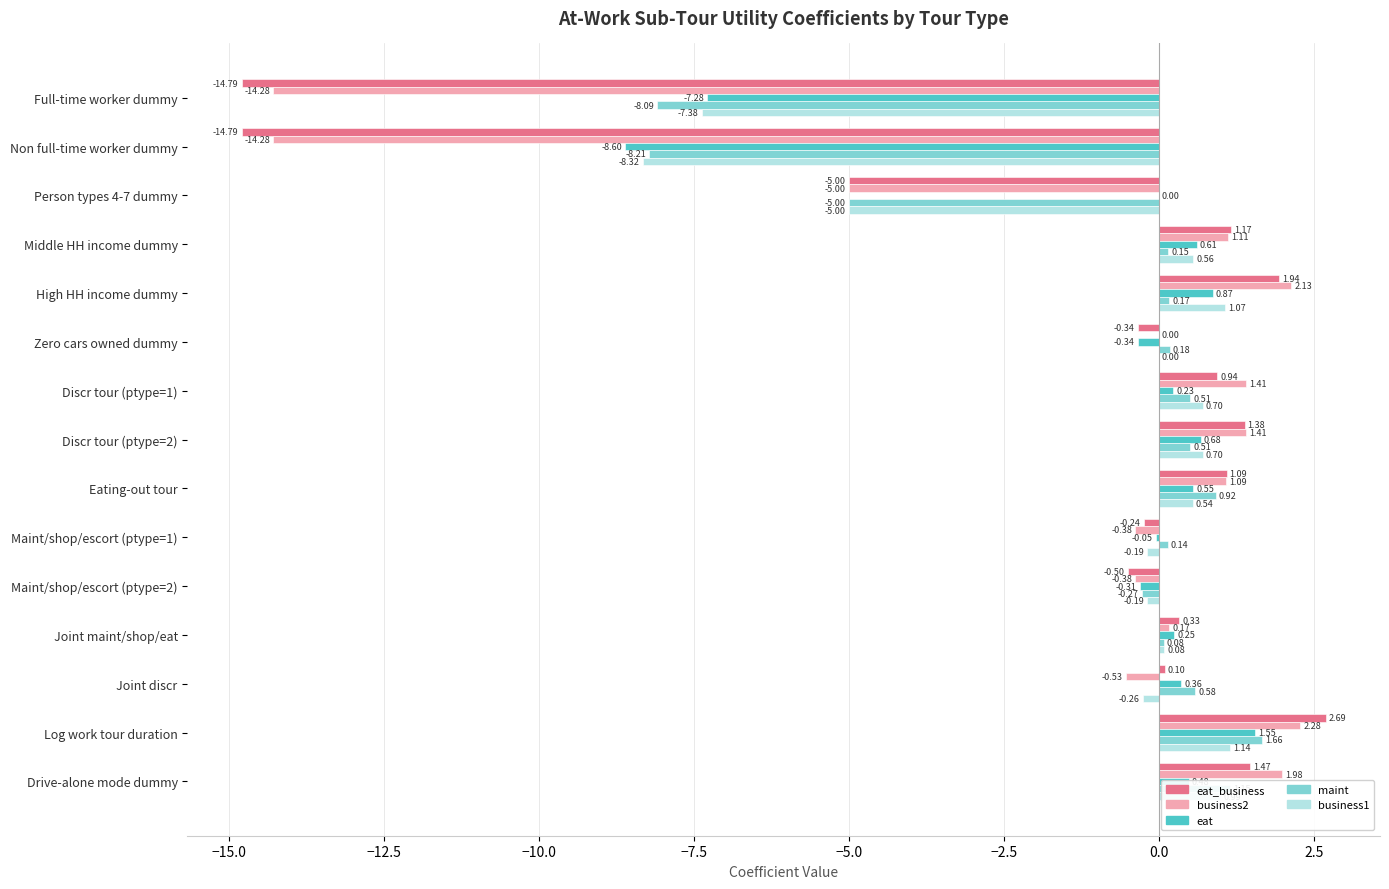

Which series has the largest range (max minus min)?

eat_business